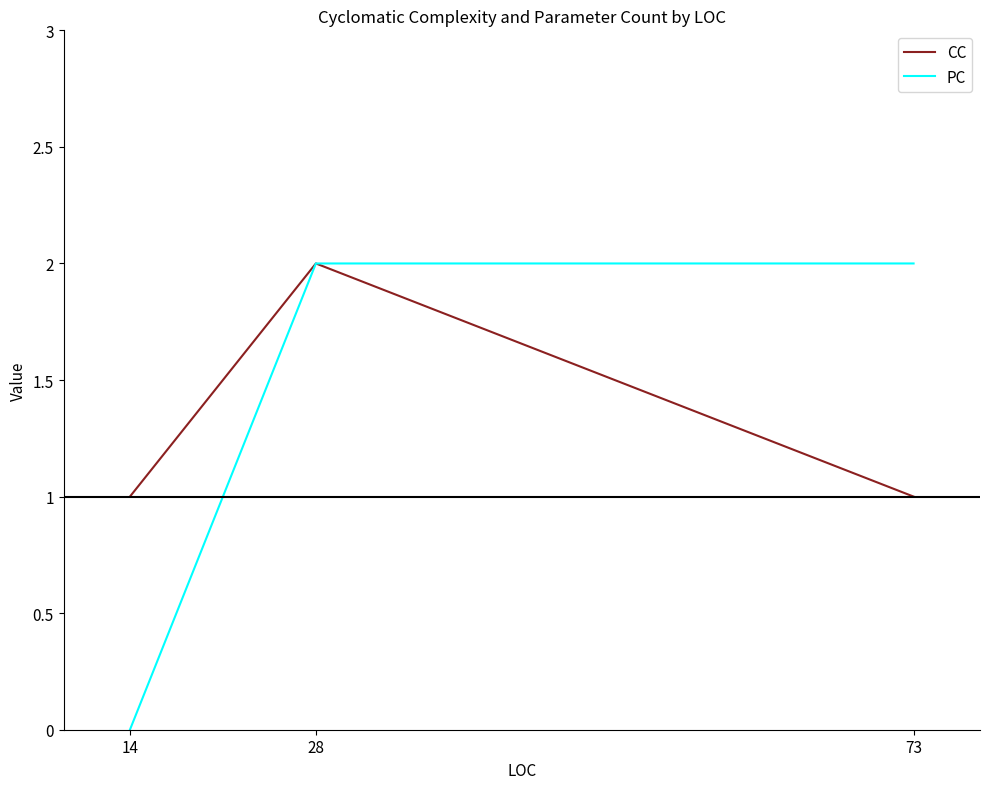

Which series has the widest spread of values?

PC